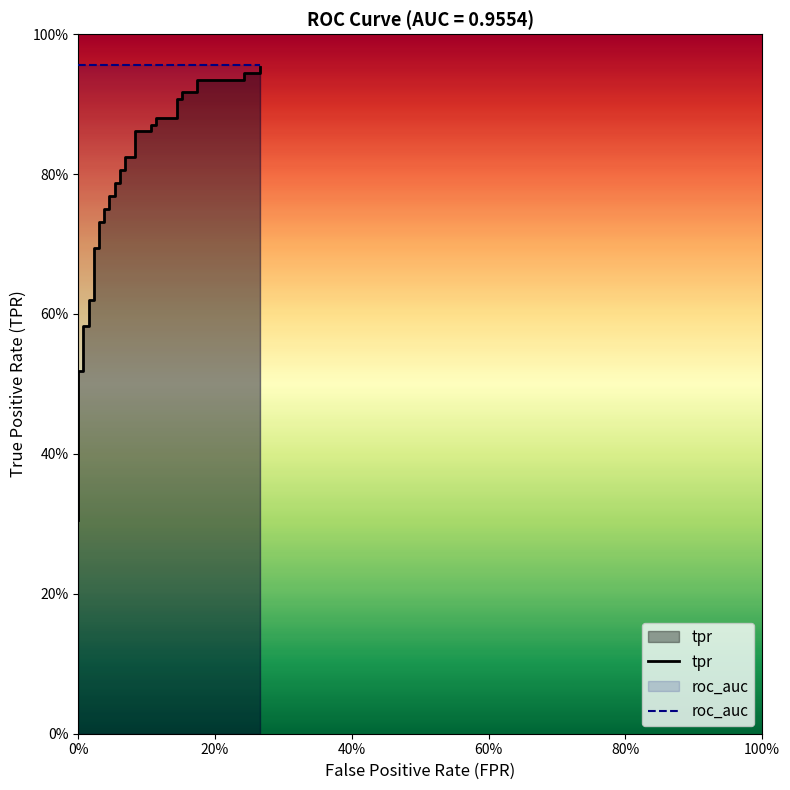

Is the value of tpr at 9 greater than the value of roc_auc at 100%?

No